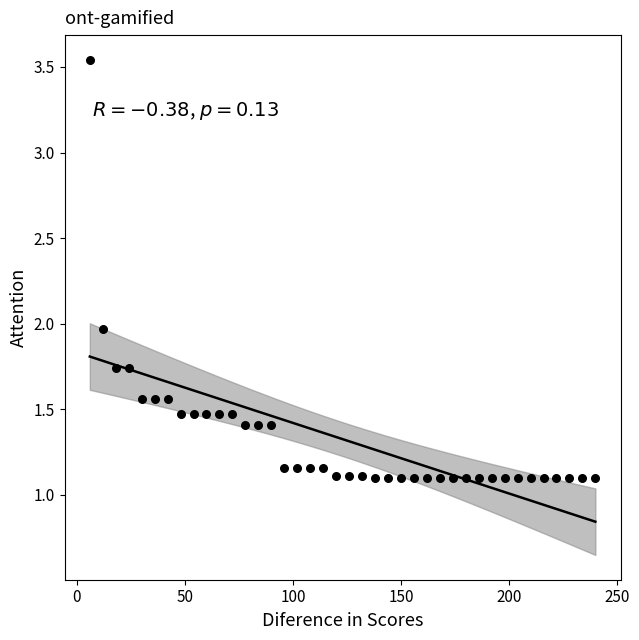

What is the range of Y values (max minus min)?

2.4